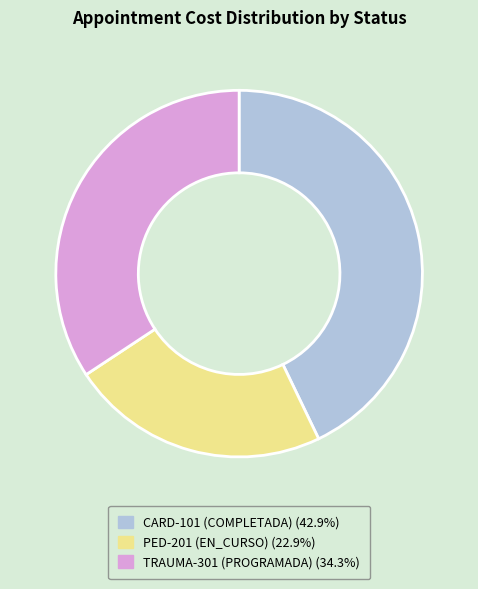

Is there a majority slice in this chart?

No